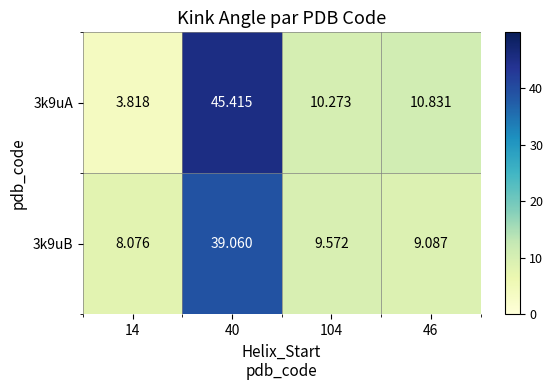

Is the value of 3k9uA at 40 greater than the value of 3k9uB at 40?

Yes